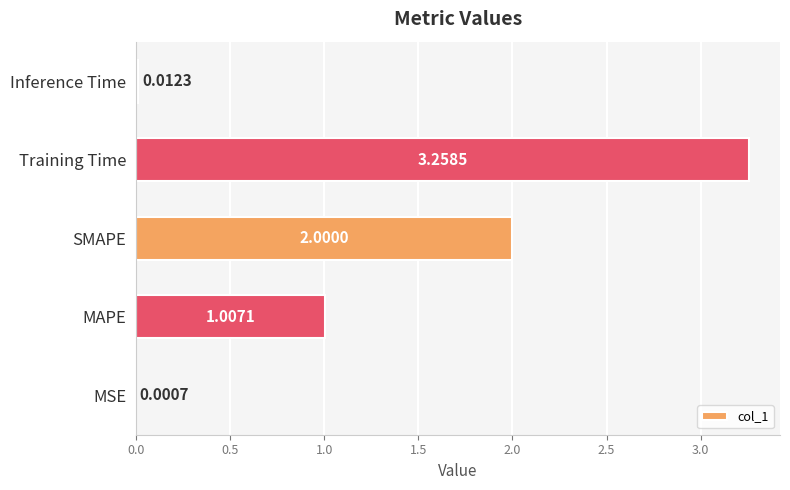

Between Training Time and MSE, which is larger?

Training Time